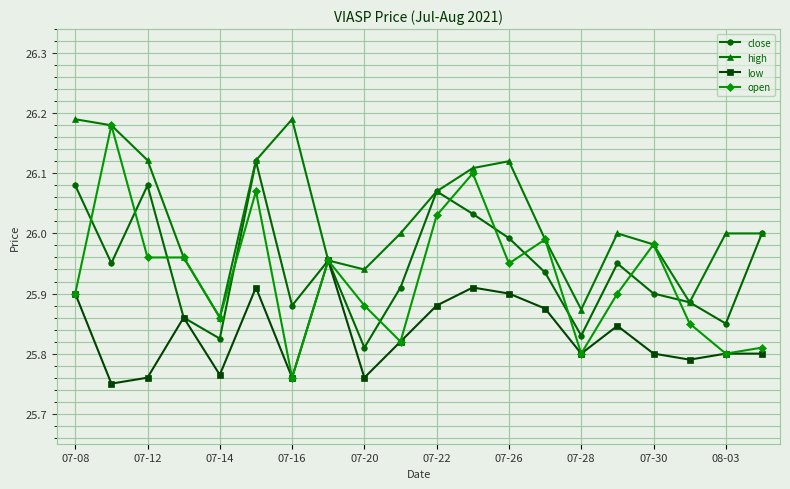

In high, how many points are lower than both neighbors (excluding endpoints)?

4